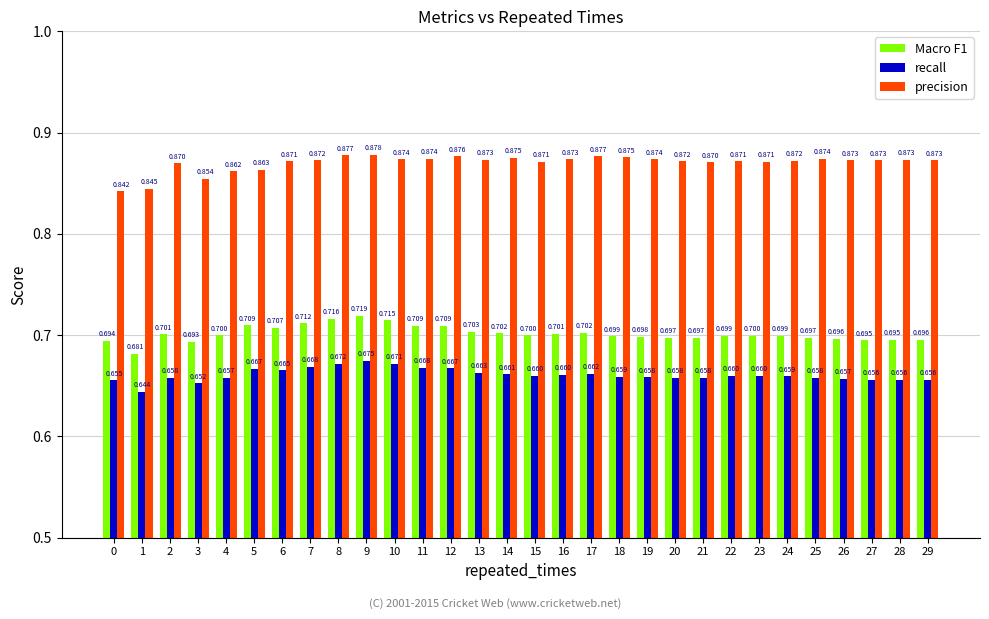

Which series has the largest total across all categories?

precision